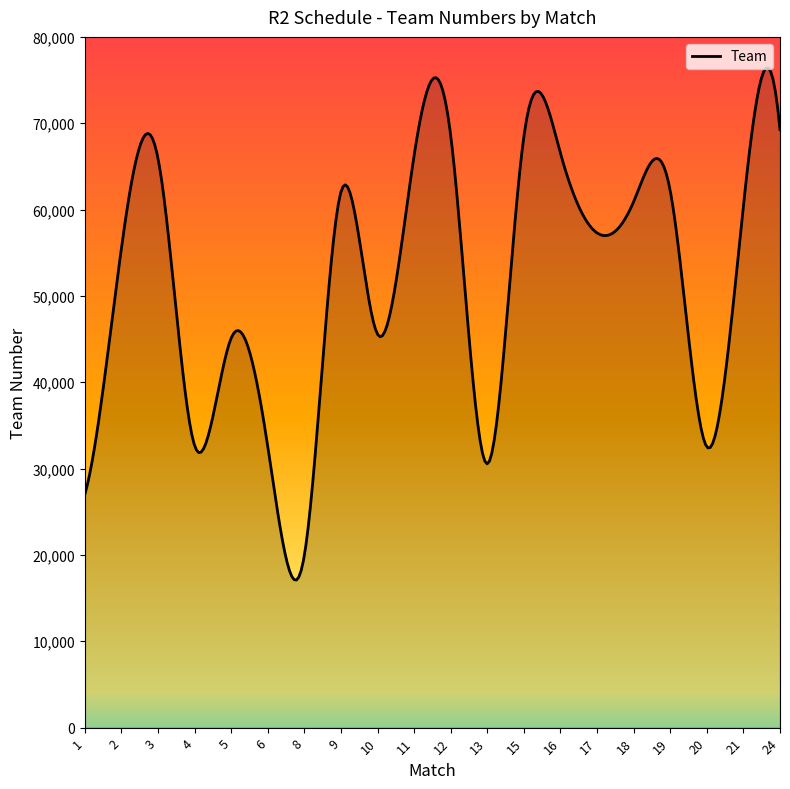

What is the maximum value shown in the chart?

76401.2